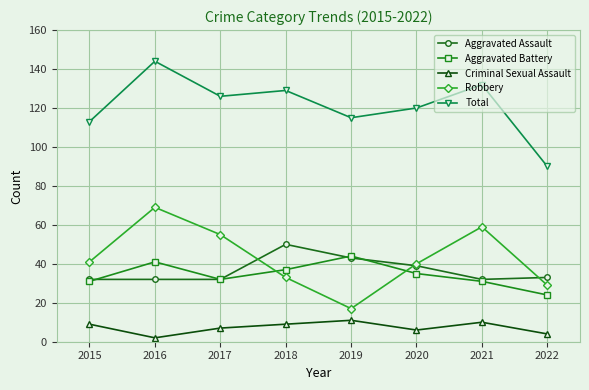

What are all the series names shown in the legend?

Aggravated Assault, Aggravated Battery, Criminal Sexual Assault, Robbery, Total